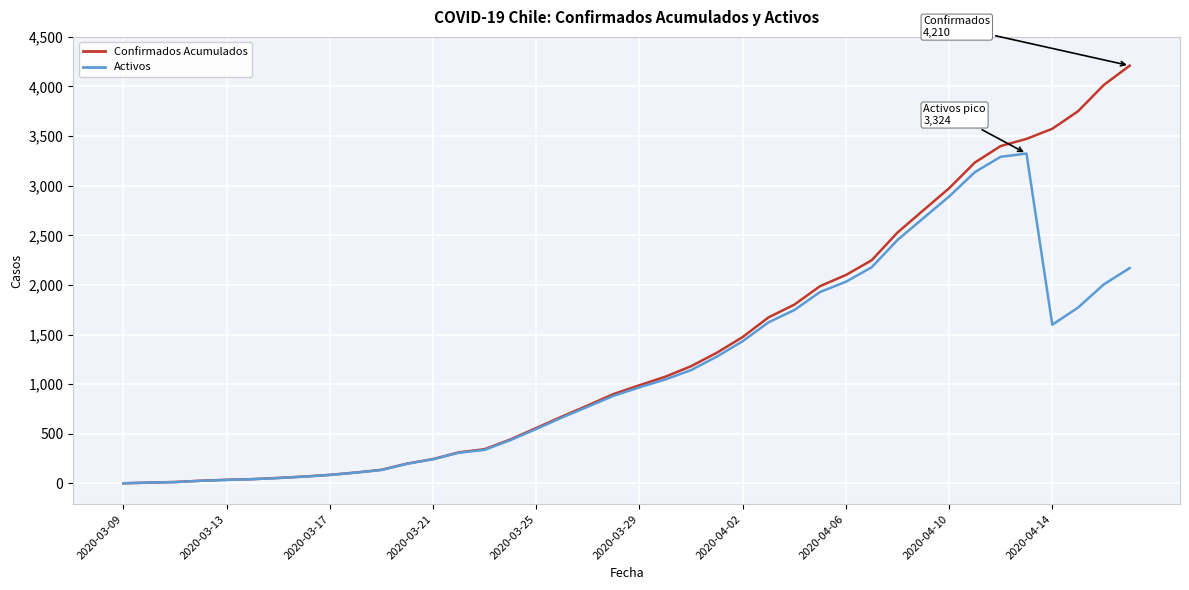

What is the maximum value for Activos?

3324